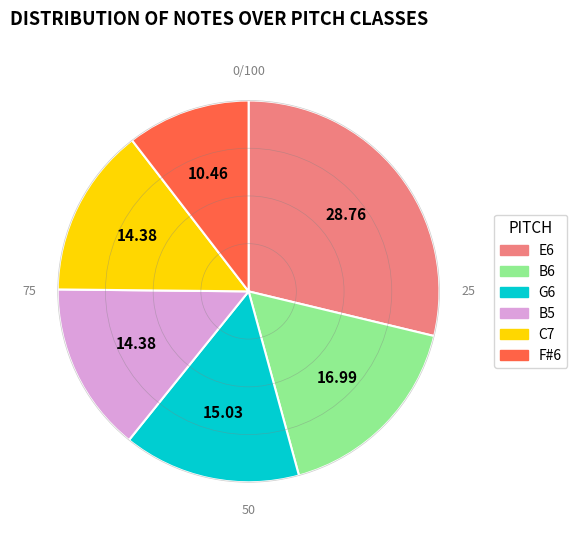

Does any single category account for the majority?

No